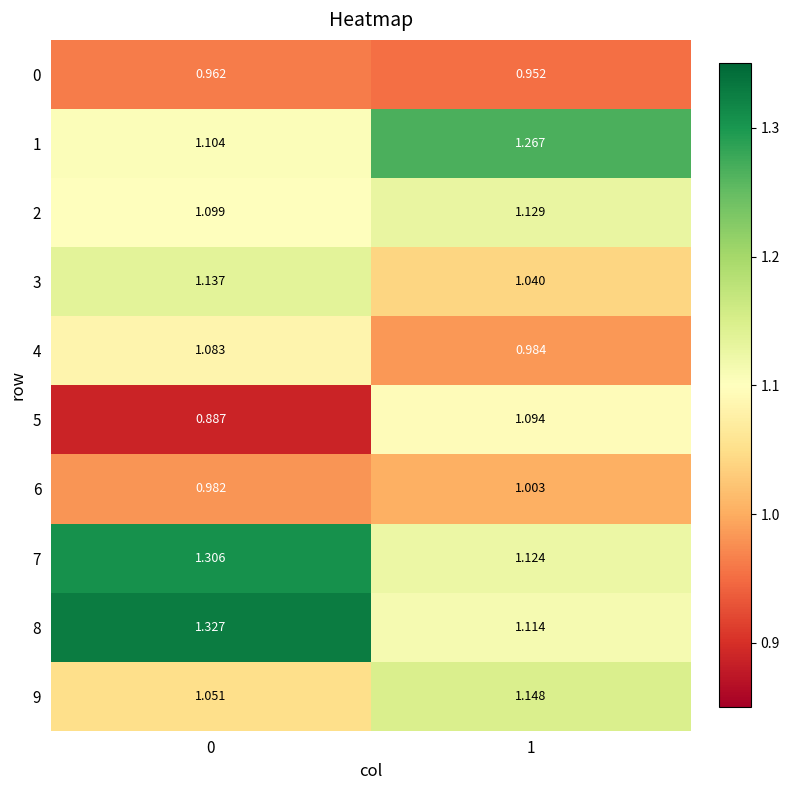

Is the value of 0 at 1 greater than the value of 1 at 0?

No